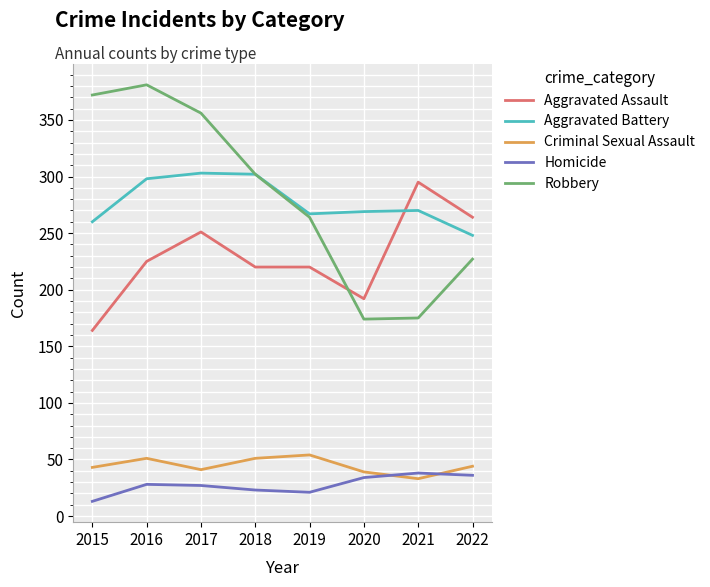

Which category has the highest value in the Aggravated Assault series?

2021